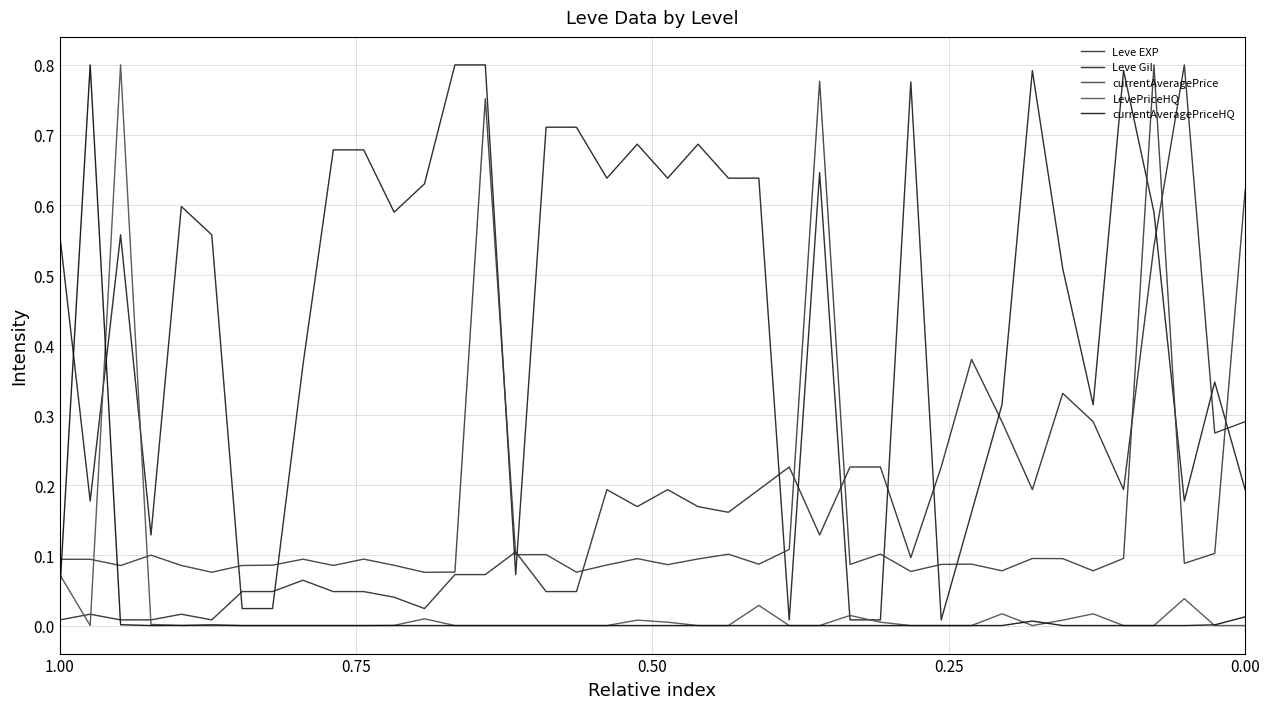

Reading right to left, list all the values displayed in this chart.

Leve EXP: 0.3	0.3	0.8	0.5	0.2	0.3	0.3	0.2	0.3	0.4	0.2	0.1	0.2	0.2	0.1	0.2	0.2	0.2	0.2	0.2	0.2	0.2	0.0	0.0	0.1	0.1	0.1	0.0	0.0	0.0	0.0	0.1	0.0	0.0	0.0	0.0	0.0	0.0	0.0	0.0
Leve Gil: 0.2	0.3	0.2	0.6	0.8	0.3	0.5	0.8	0.3	0.2	0.0	0.8	0.0	0.0	0.6	0.0	0.6	0.6	0.7	0.6	0.7	0.6	0.7	0.7	0.1	0.8	0.8	0.6	0.6	0.7	0.7	0.4	0.0	0.0	0.6	0.6	0.1	0.6	0.2	0.6
currentAveragePrice: 0.6	0.1	0.1	0.8	0.1	0.1	0.1	0.1	0.1	0.1	0.1	0.1	0.1	0.1	0.8	0.1	0.1	0.1	0.1	0.1	0.1	0.1	0.1	0.1	0.1	0.8	0.1	0.1	0.1	0.1	0.1	0.1	0.1	0.1	0.1	0.1	0.1	0.1	0.1	0.1
LevePriceHQ: 0.0	0.0	0.0	0.0	0.0	0.0	0.0	0.0	0.0	0.0	0.0	0.0	0.0	0.0	0.0	0.0	0.0	0.0	0.0	0.0	0.0	0.0	0.0	0.0	0.0	0.0	0.0	0.0	0.0	0.0	0.0	0.0	0.0	0.0	0.0	0.0	0.0	0.8	0.0	0.1
currentAveragePriceHQ: 0.0	0.0	0.0	0.0	0.0	0.0	0.0	0.0	0.0	0.0	0.0	0.0	0.0	0.0	0.0	0.0	0.0	0.0	0.0	0.0	0.0	0.0	0.0	0.0	0.0	0.0	0.0	0.0	0.0	0.0	0.0	0.0	0.0	0.0	0.0	0.0	0.0	0.0	0.8	0.0